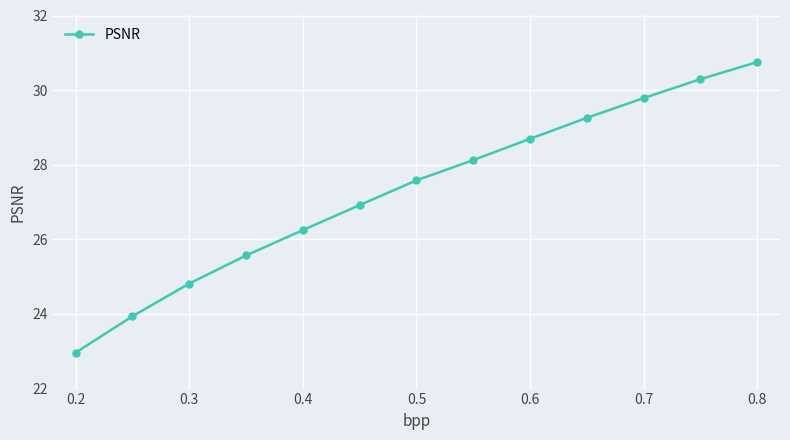

What is the difference between the second highest and minimum values?

7.3